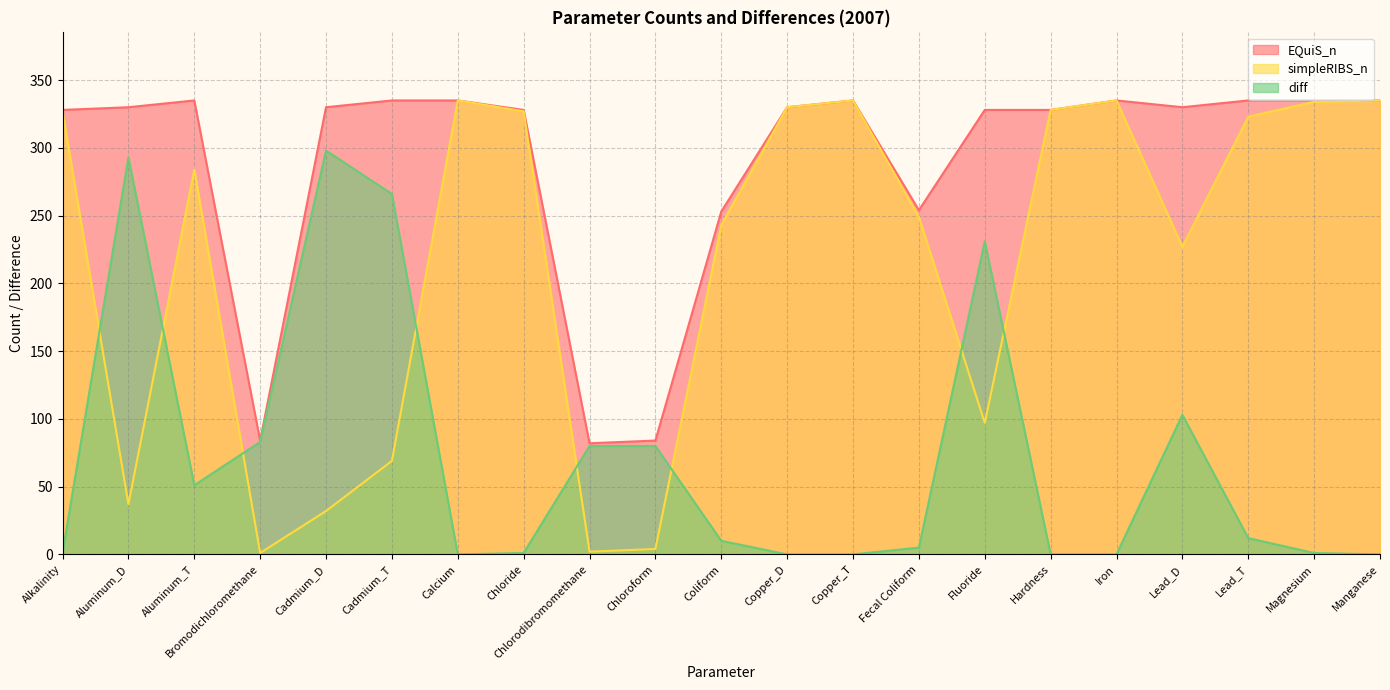

True or false: EQuiS_n has more than 2 points higher than both neighbors.

True